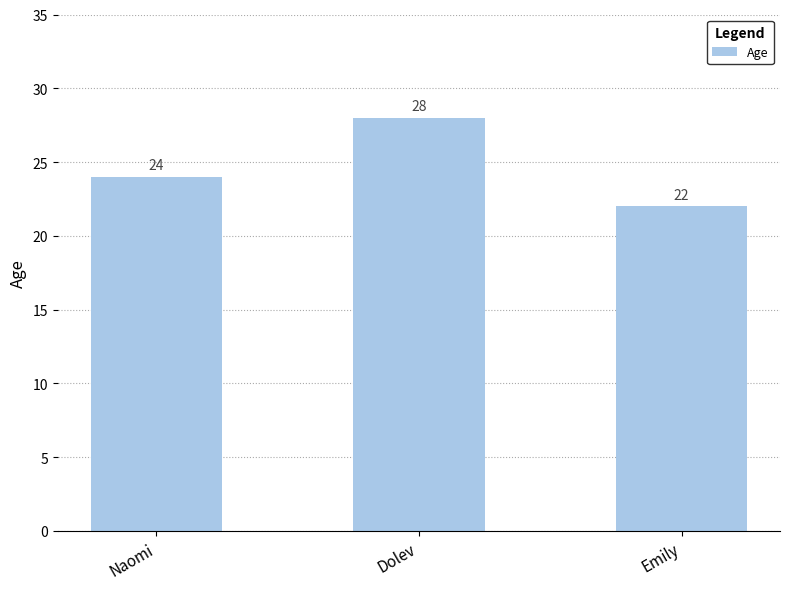

Reading left to right, what are all the values shown in this chart?

Naomi=24	Dolev=28	Emily=22